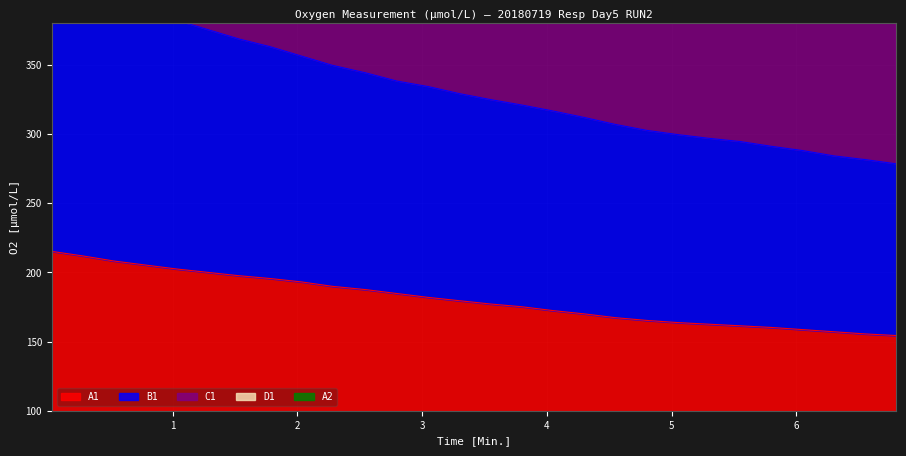

True or false: A1 and D1 cross at least once.

False